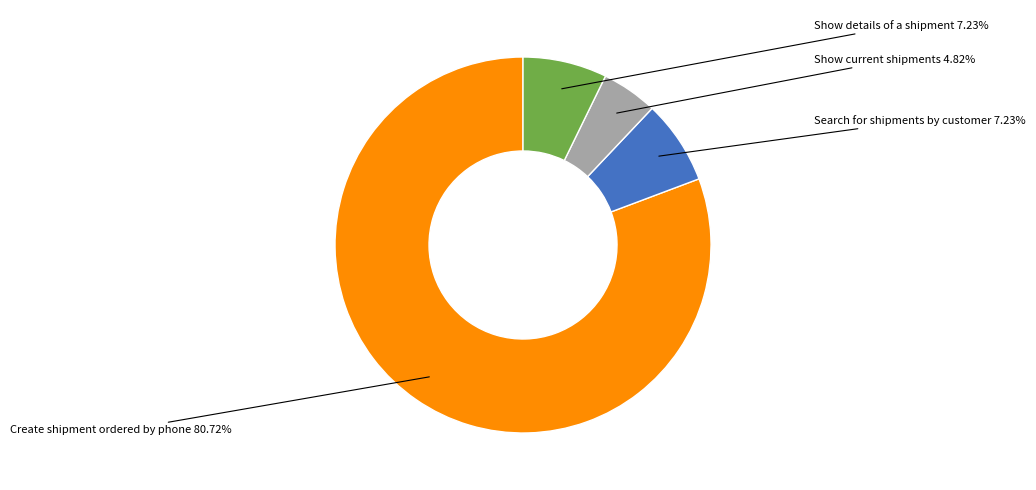

Is there a majority slice in this chart?

Yes